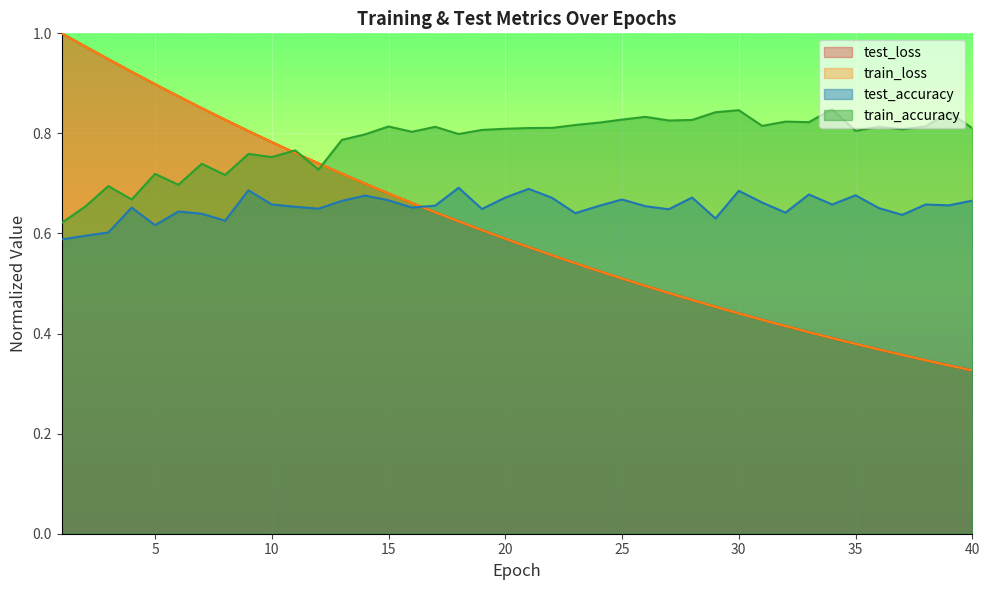

Which series changed the most between 27 and 37?

test_loss